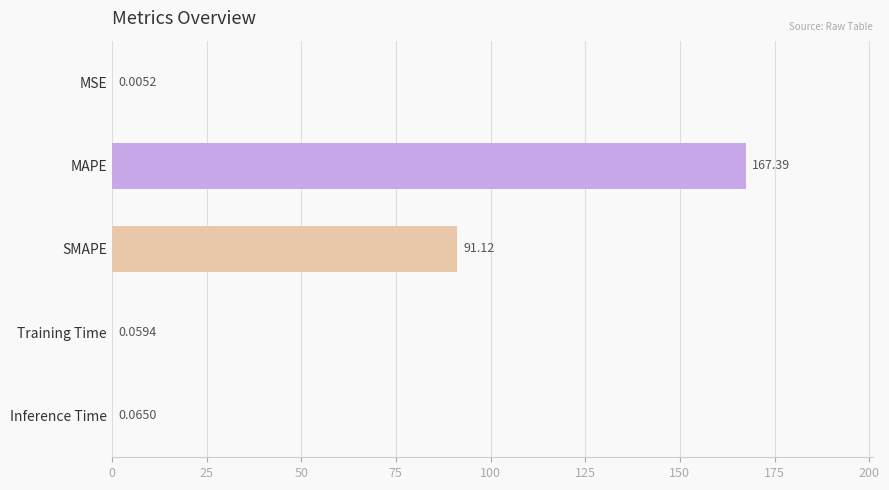

Which label corresponds to the largest value in the chart?

MAPE